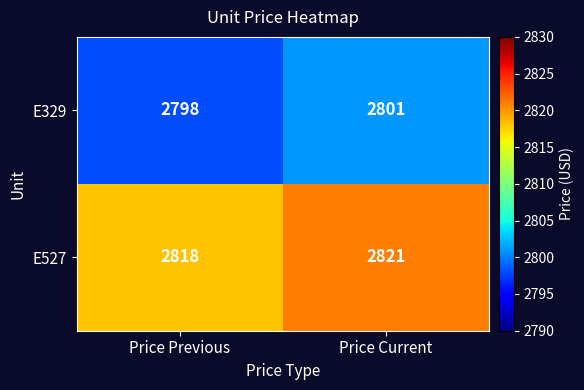

Which category has the highest value in the E329 series?

Price Current